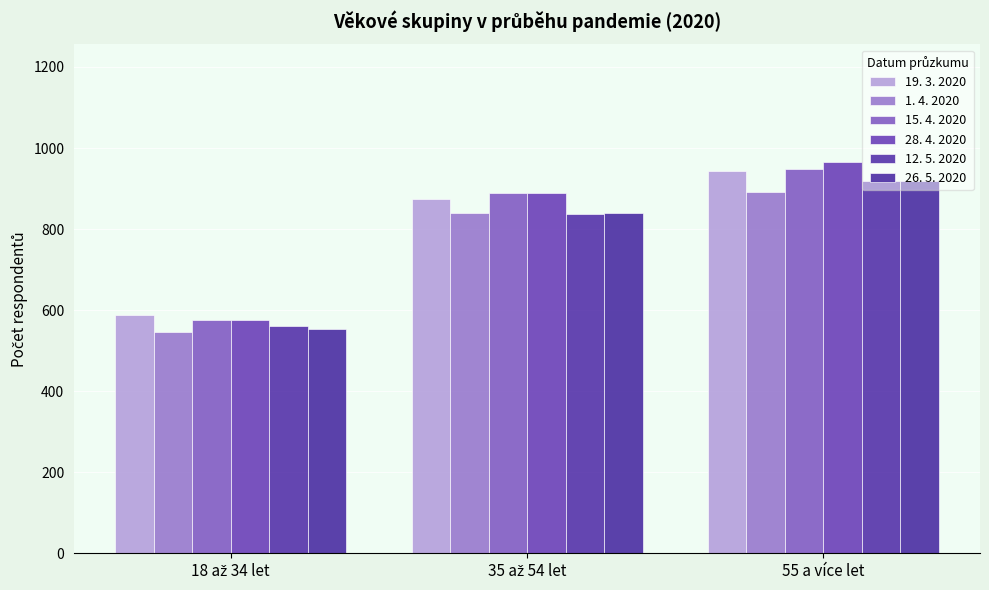

What are all the series names shown in the legend?

19. 3. 2020, 1. 4. 2020, 15. 4. 2020, 28. 4. 2020, 12. 5. 2020, 26. 5. 2020